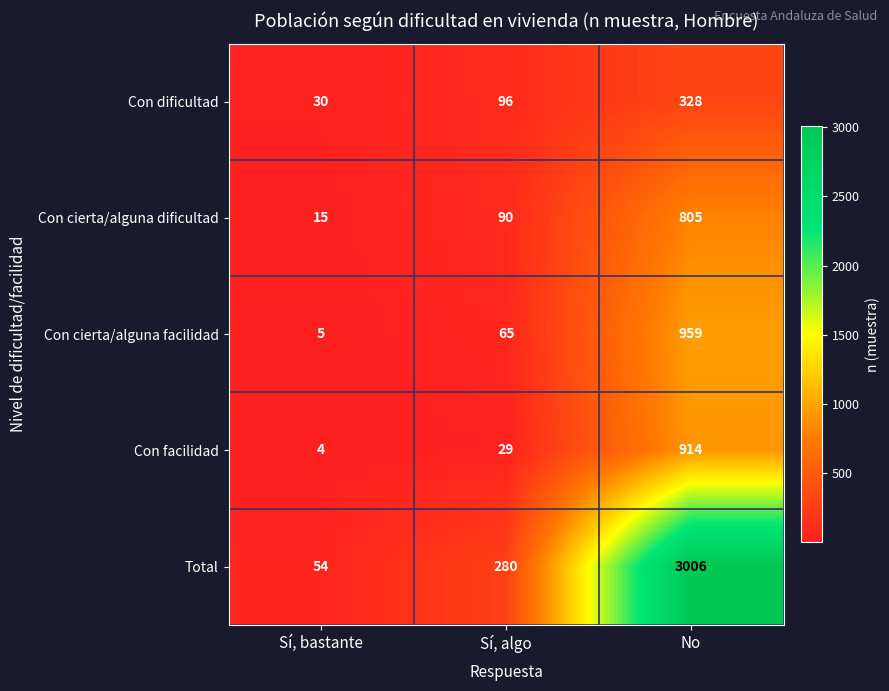

What is the spread (max minus min) of values at Sí, bastante?

50